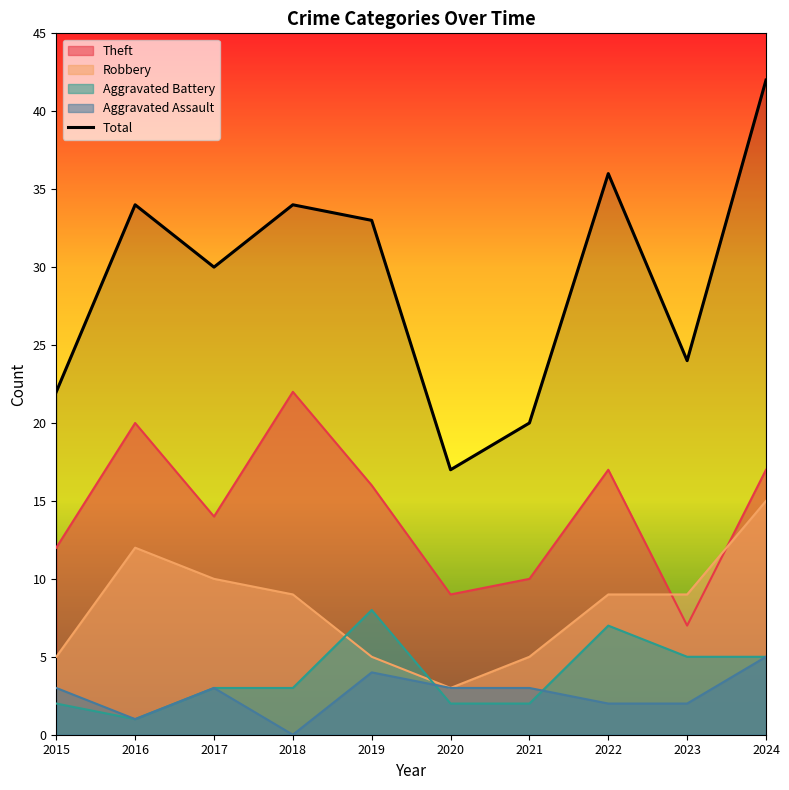

Where is the data nearest to the value 29?

2017